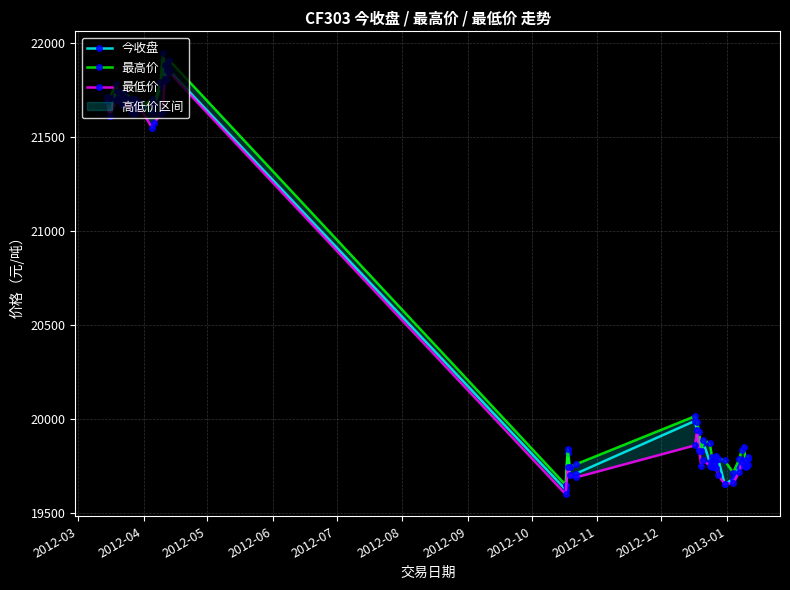

What is the value of the 今收盘 point at the 8th from the left?

21680